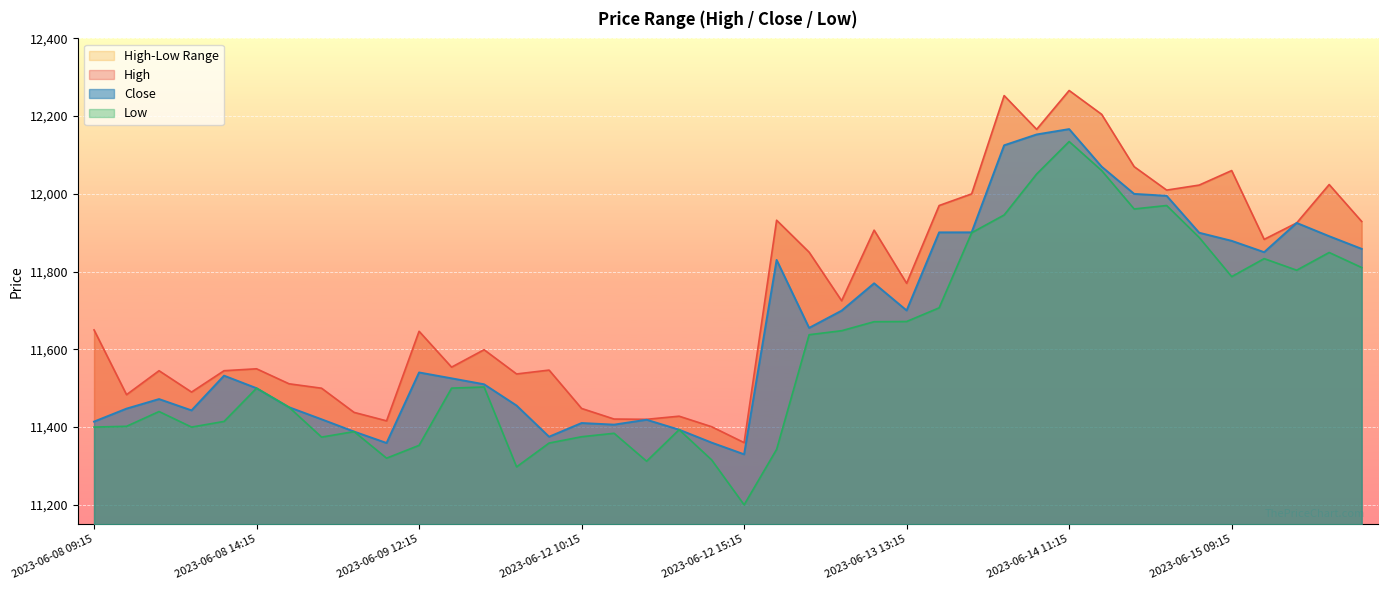

What is the label of the 26th point from the right?

2023-06-12 09:15